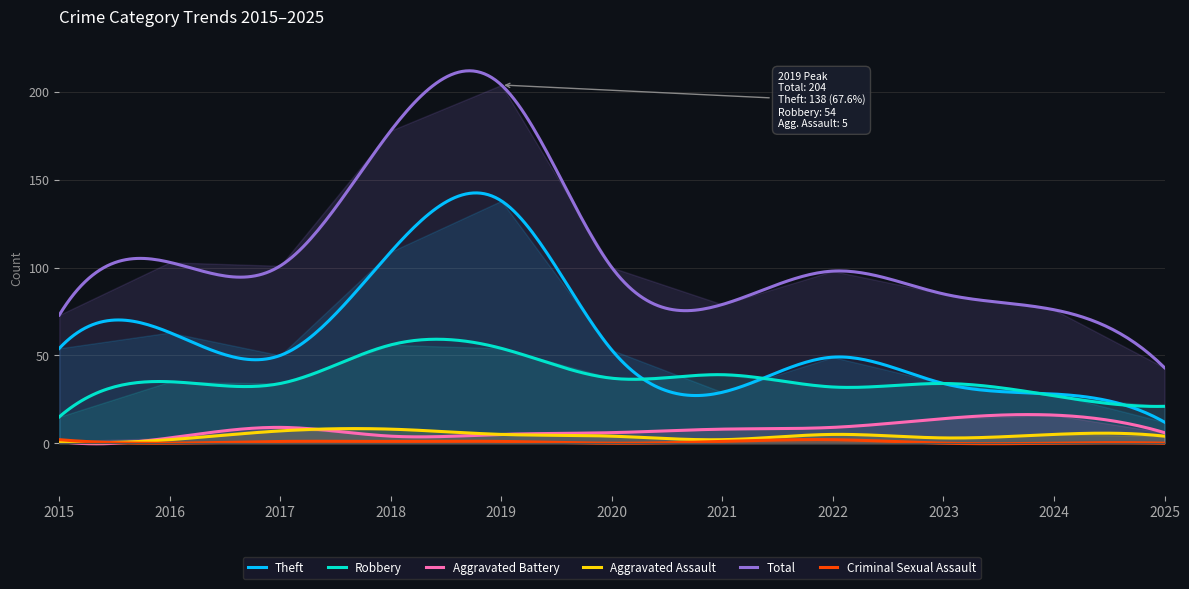

True or false: Criminal Sexual Assault and Theft cross at least once.

False